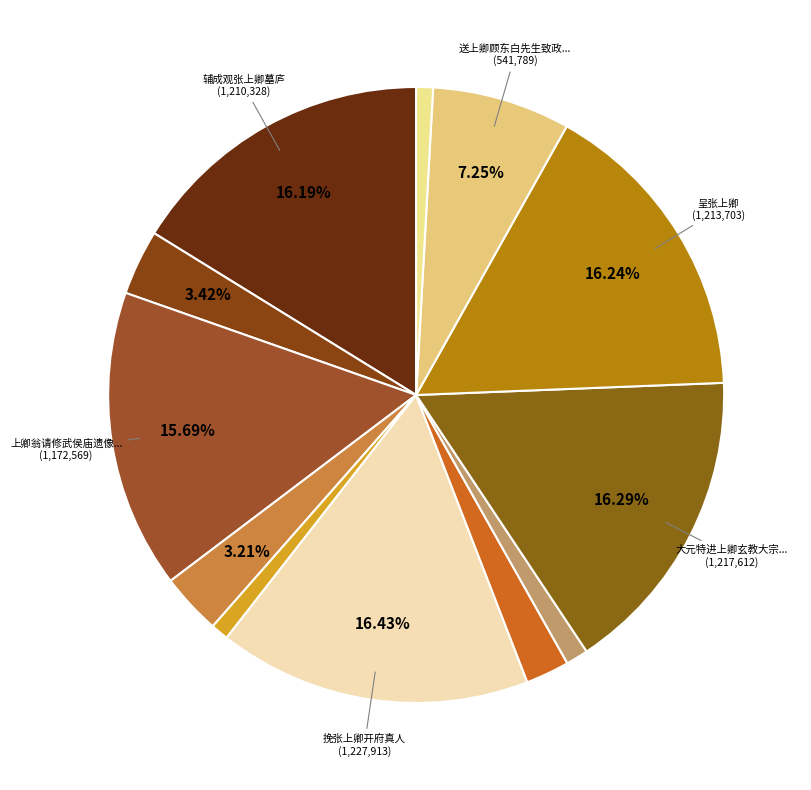

How many segments does this pie chart have?

12